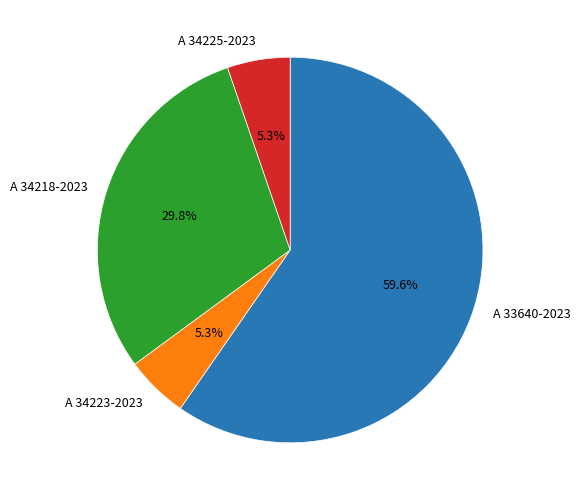

What is the total percentage of A 34225-2023 and A 33640-2023?

64.9%